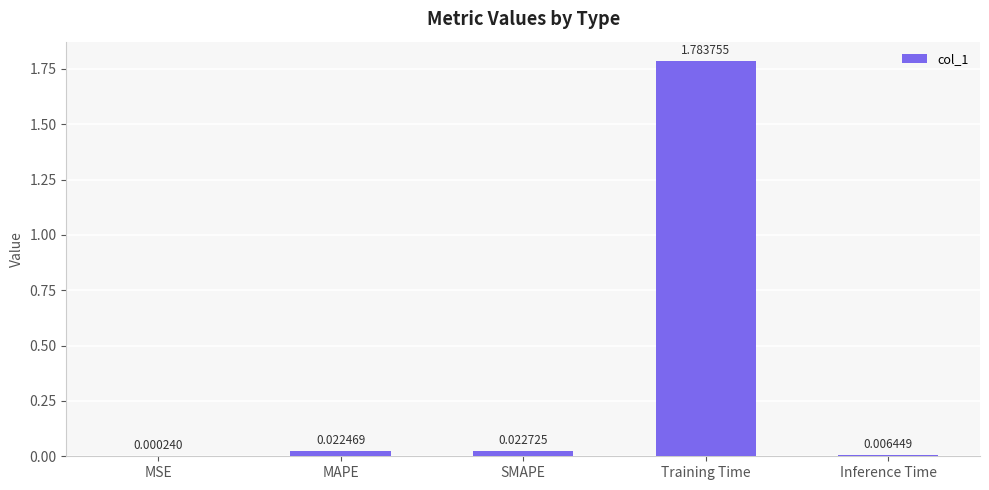

At which label is the value closest to 0?

MSE